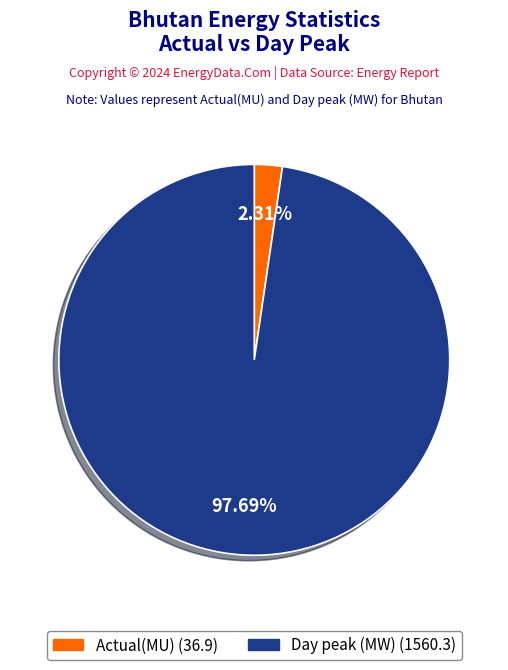

Is Actual(MU) the majority of the pie?

No